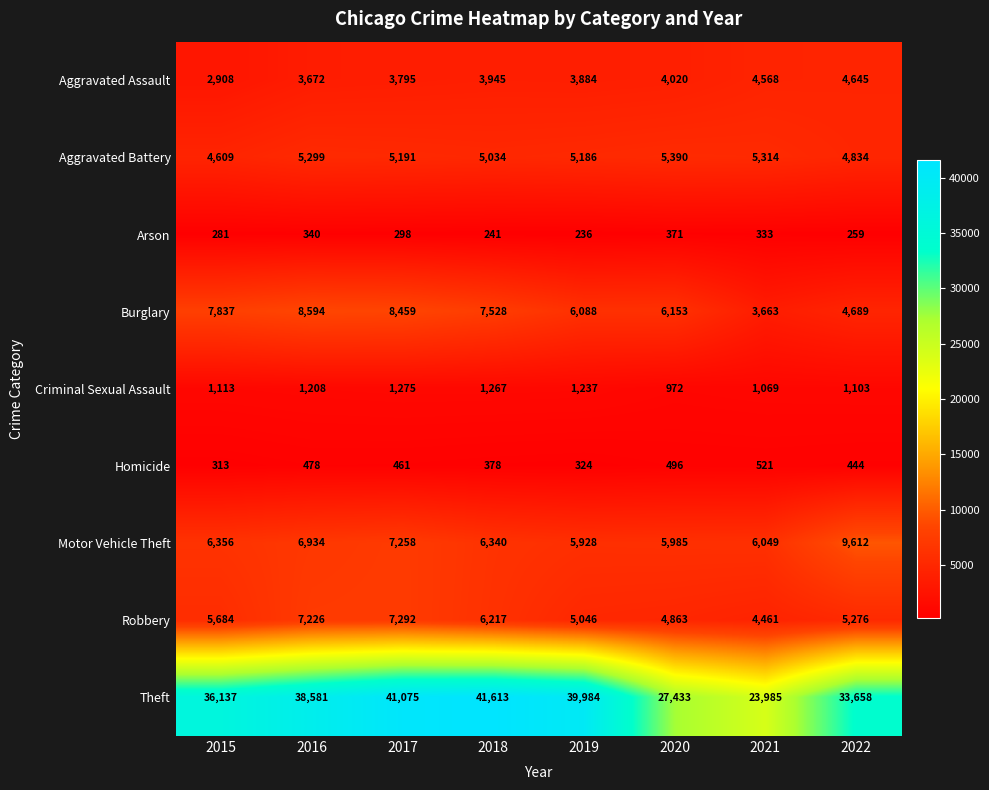

How many data points does each series have?

8